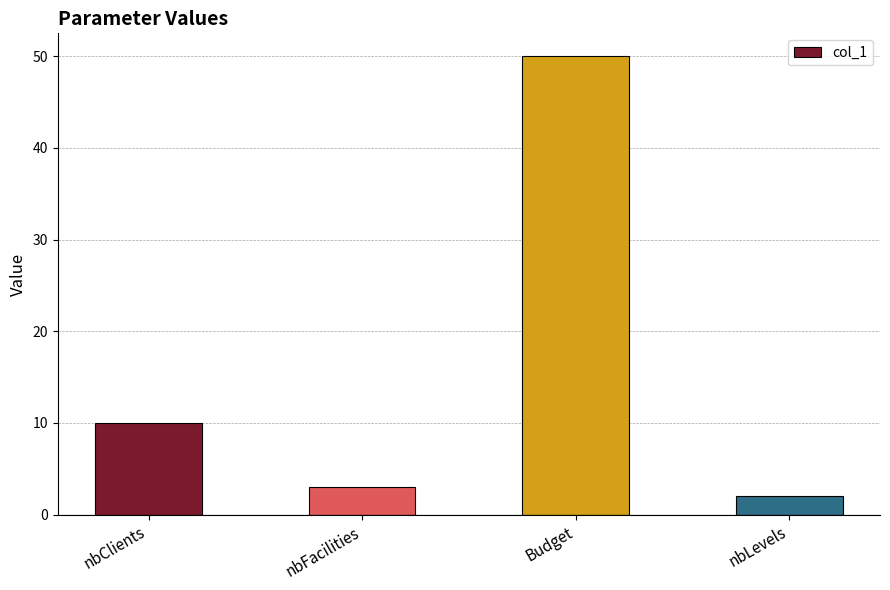

How many data points does each series have?

4